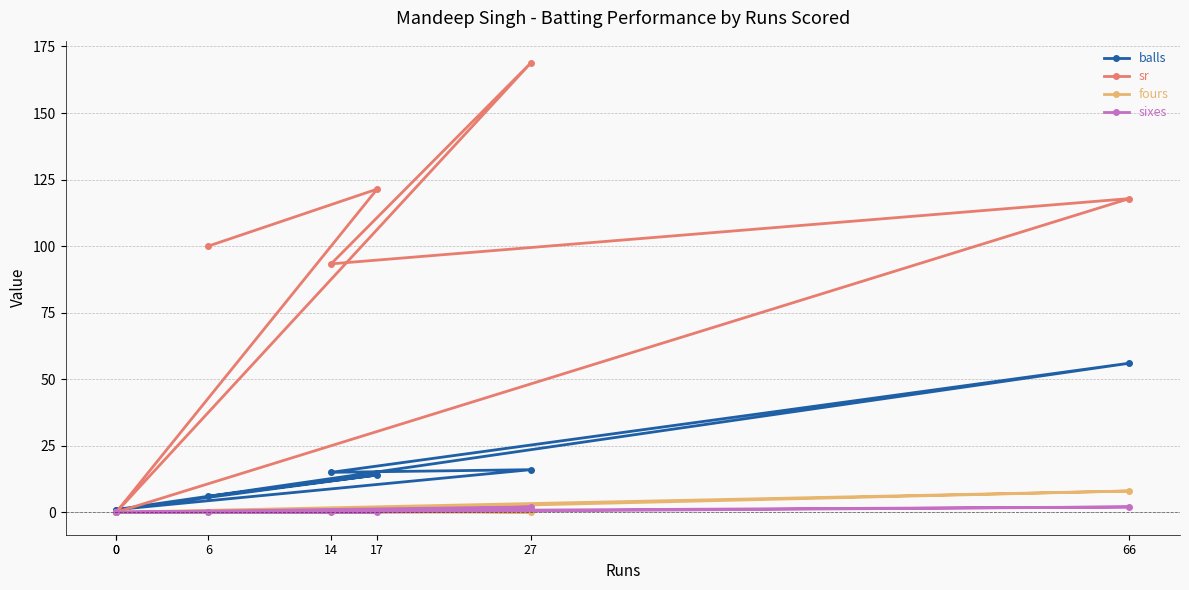

At 0, list the series in order from largest to smallest.

balls, sr, fours, sixes